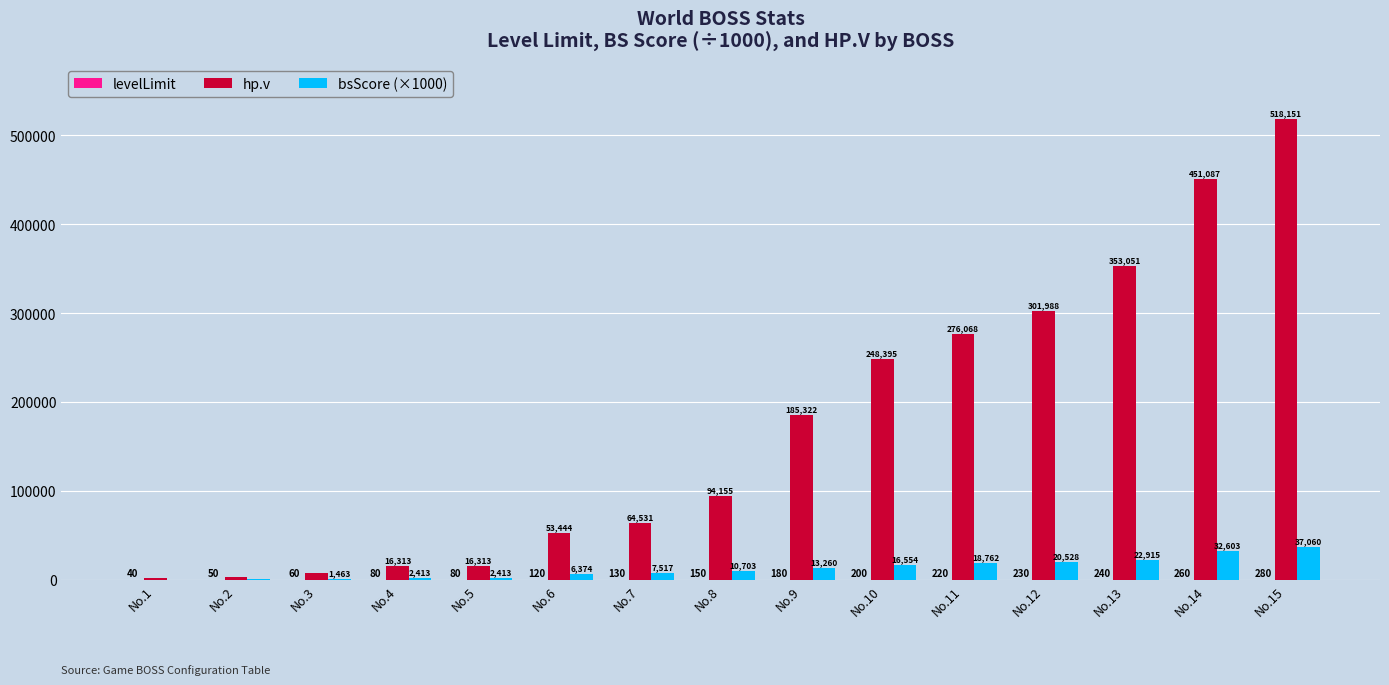

Is it true that bsScore (×1000) equals 32603.0 at No.14?

True